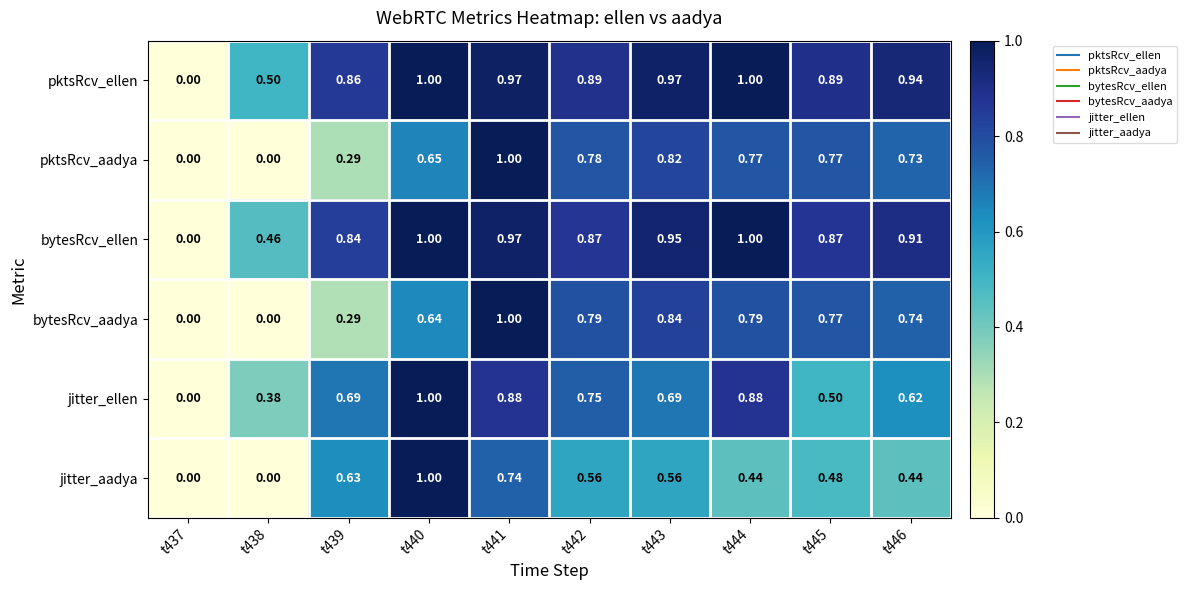

Which series has the largest total across all categories?

pktsRcv_ellen